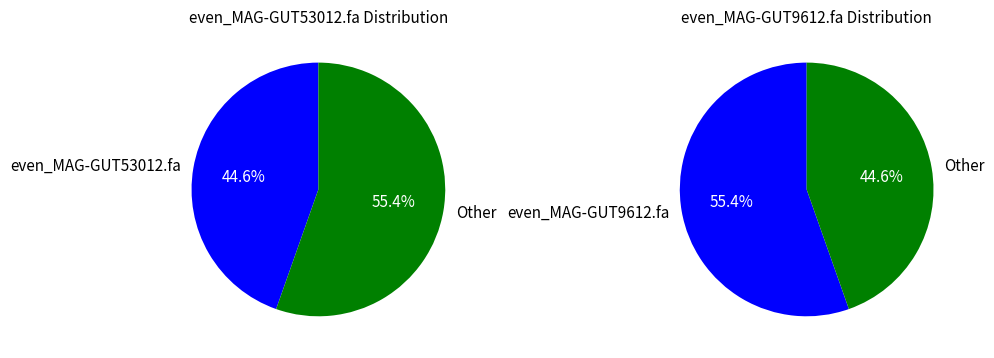

Is even_MAG-GUT53012.fa the majority of the pie?

No